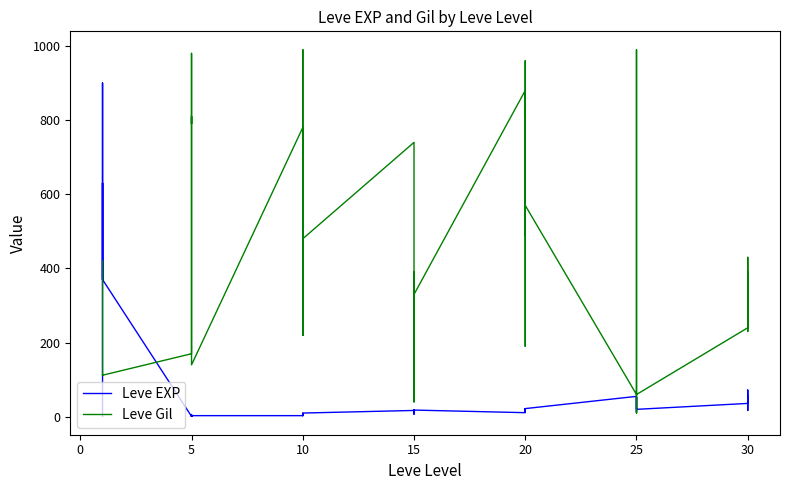

Is the value of Leve Gil at 15 greater than the value of Leve EXP at 15?

Yes